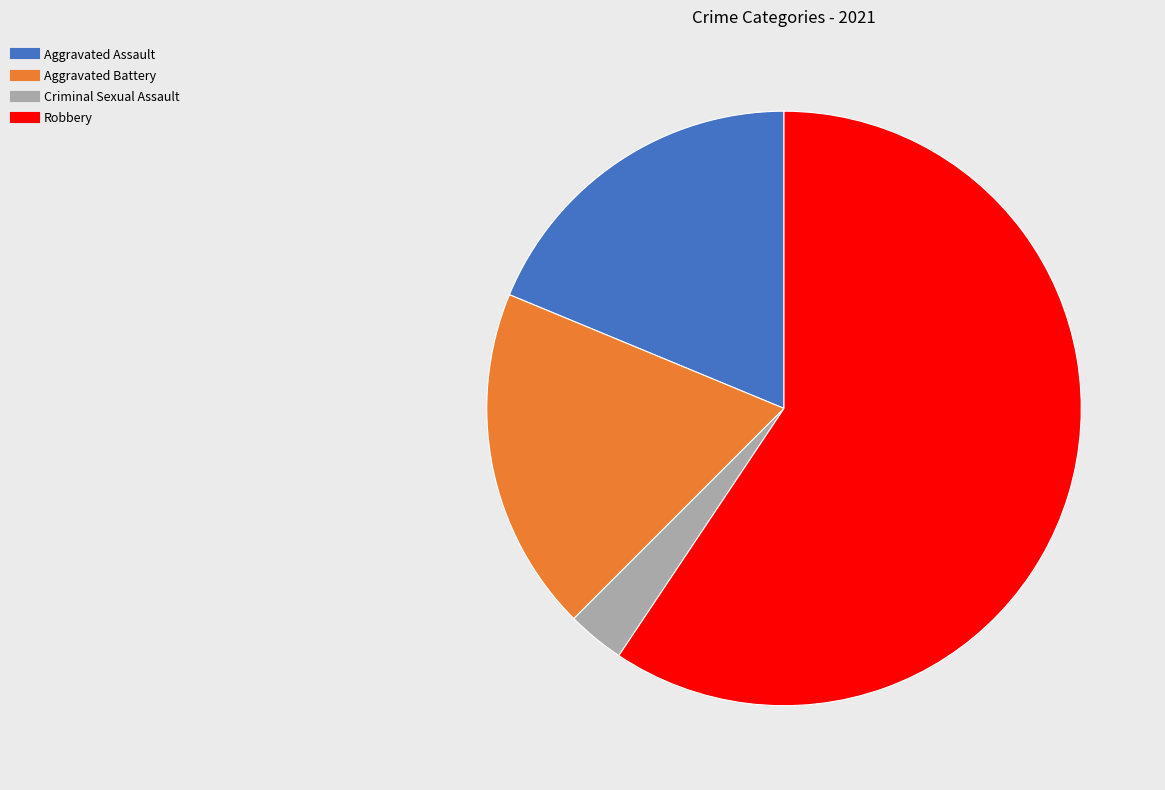

Does any single category account for the majority?

Yes